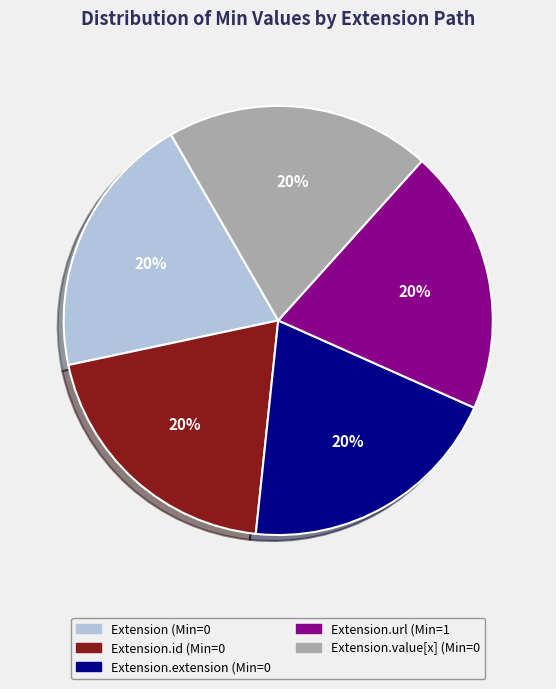

Is there any slice that represents more than half of the pie?

No